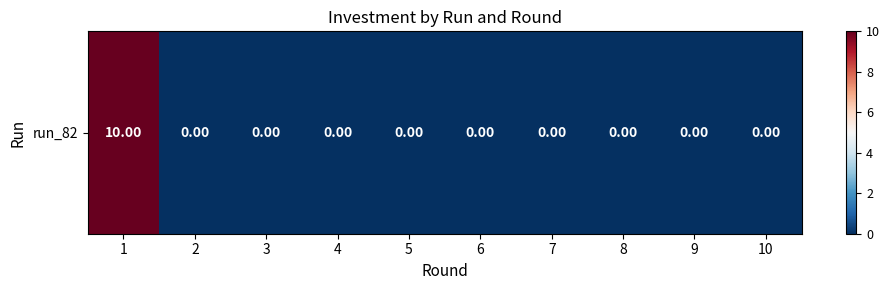

Reading left to right, what are all the values shown in this chart?

10	0	0	0	0	0	0	0	0	0